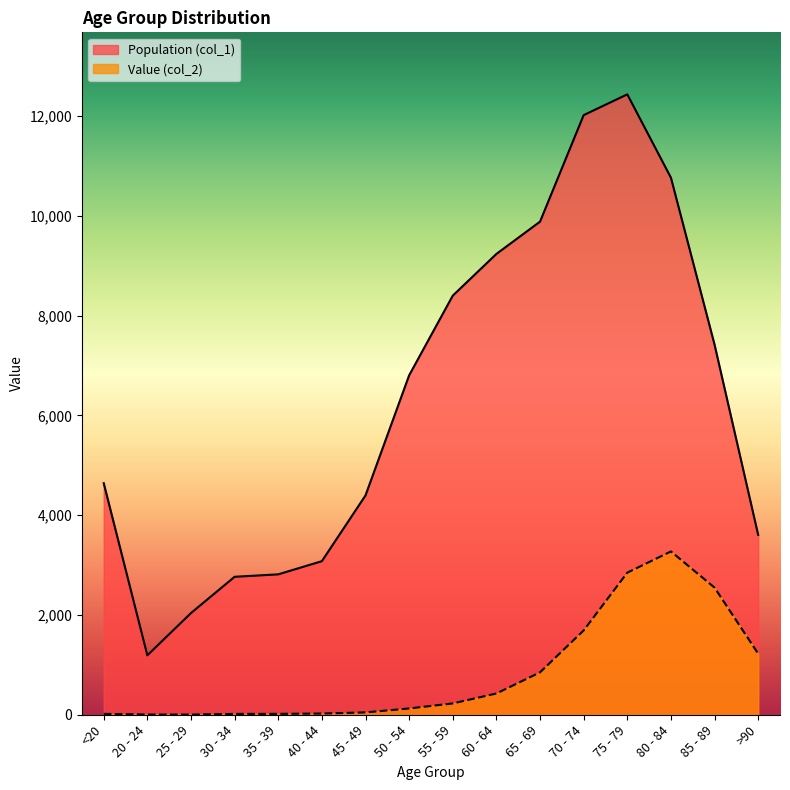

Which series changed the most between 30 - 34 and 60 - 64?

Population (col_1)